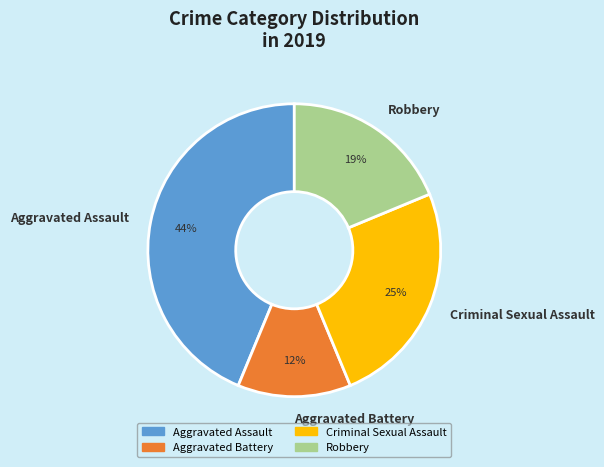

What is the smallest slice in the pie chart?

Aggravated Battery